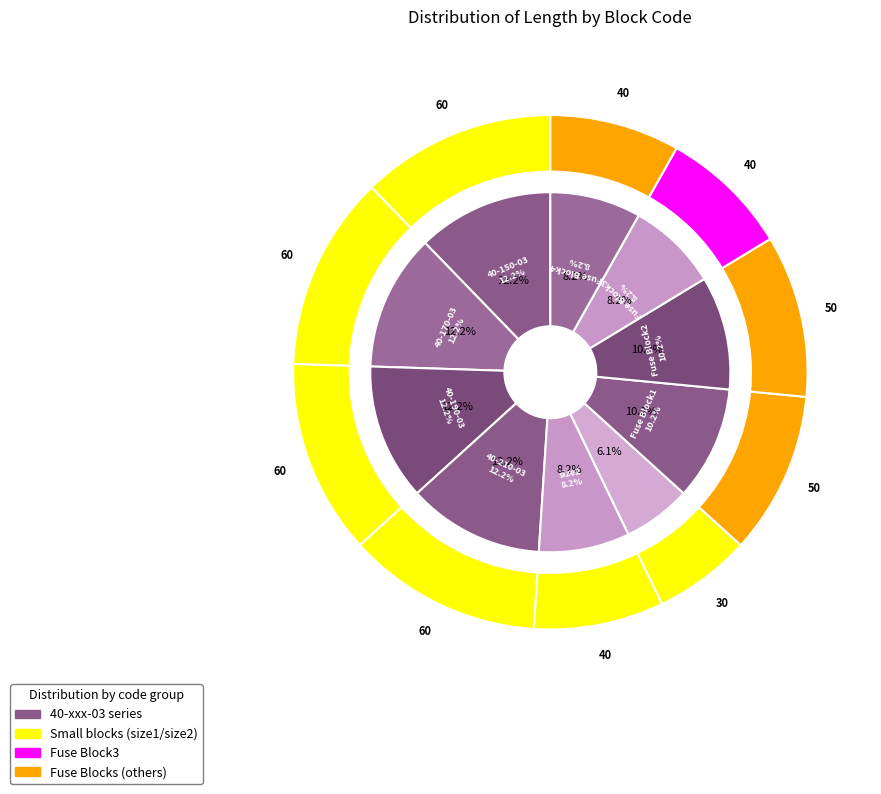

What percentage is the Fuse Block2 slice, to the nearest percent?

10%